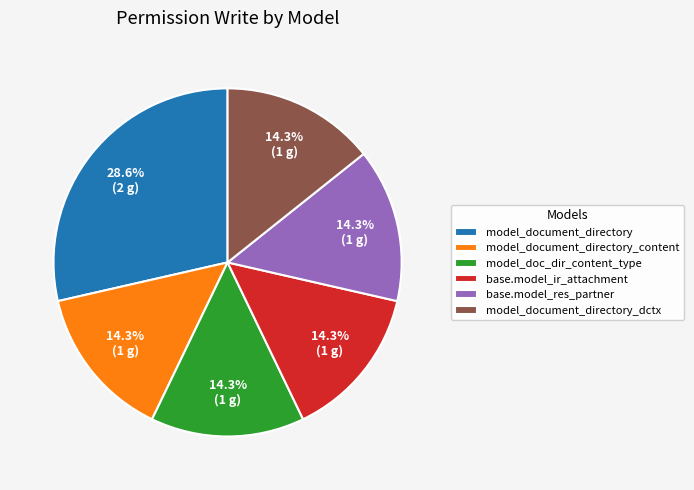

What percentage is the model_document_directory_content slice, to the nearest percent?

14%